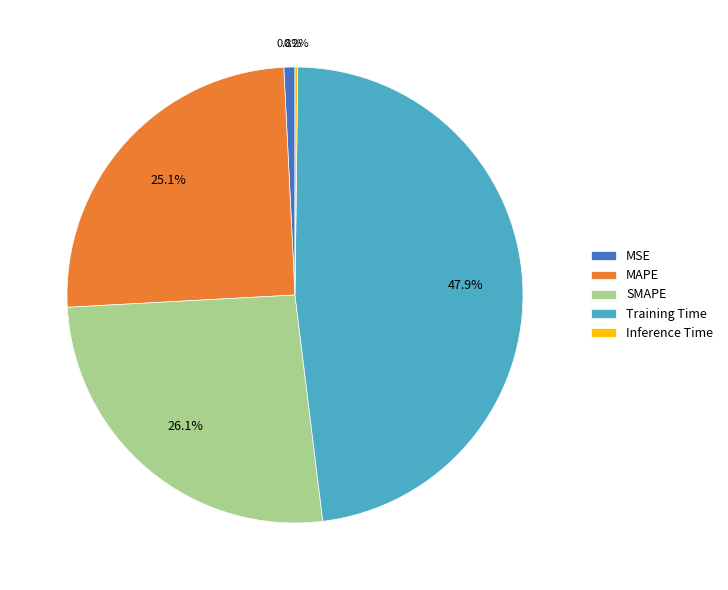

To the nearest percent, what portion does Training Time represent?

48%